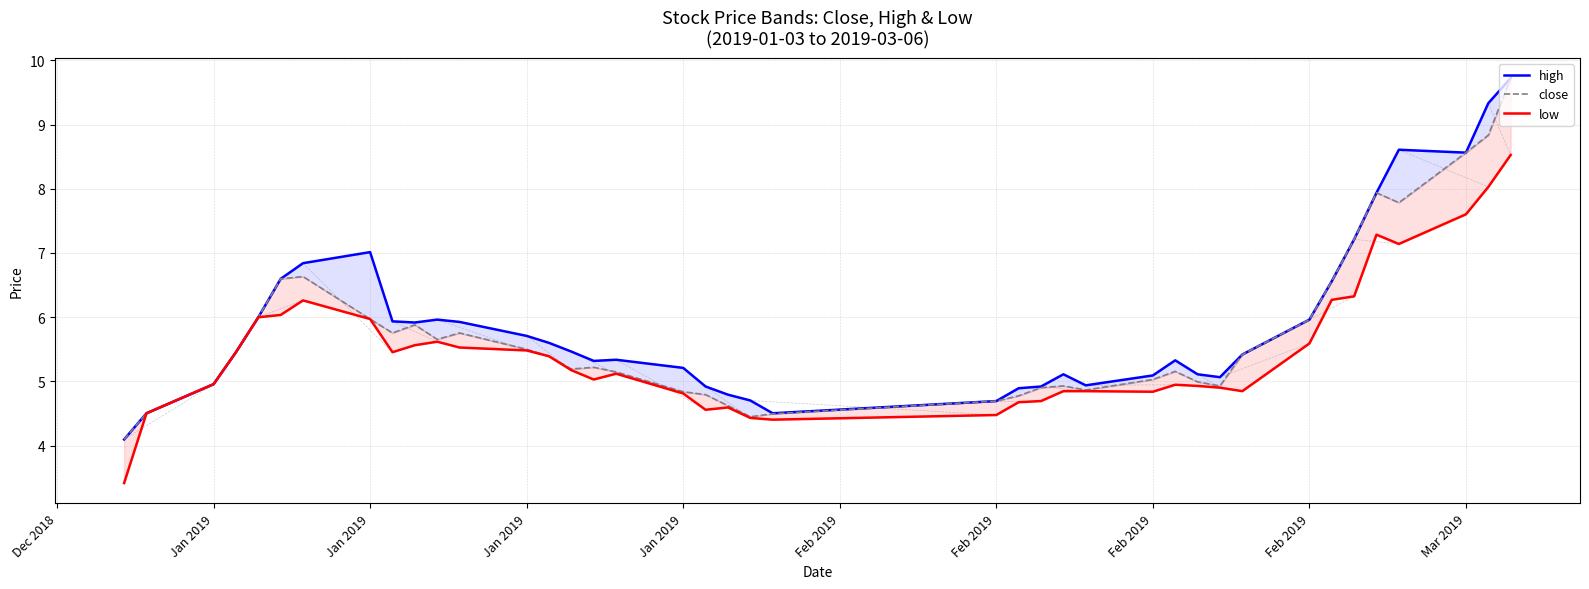

Reading left to right, extract all data points from this chart.

high: 4.1	4.5	5.0	5.5	6.0	6.6	6.8	7.0	5.9	5.9	6.0	5.9	5.7	5.6	5.5	5.3	5.3	5.2	4.9	4.8	4.7	4.5	4.7	4.9	4.9	5.1	4.9	5.1	5.3	5.1	5.1	5.4	6.0	6.6	7.2	7.9	8.6	8.6	9.3	9.7
close: 4.1	4.5	5.0	5.5	6.0	6.6	6.6	6.0	5.8	5.9	5.7	5.8	5.5	5.4	5.2	5.2	5.1	4.8	4.8	4.6	4.4	4.5	4.7	4.8	4.9	4.9	4.9	5.0	5.2	5.0	4.9	5.4	6.0	6.6	7.2	7.9	7.8	8.6	8.8	9.7
low: 3.4	4.5	5.0	5.5	6.0	6.0	6.3	6.0	5.5	5.6	5.6	5.5	5.5	5.4	5.2	5.0	5.1	4.8	4.6	4.6	4.4	4.4	4.5	4.7	4.7	4.8	4.8	4.8	4.9	4.9	4.9	4.8	5.6	6.3	6.3	7.3	7.1	7.6	8.0	8.5